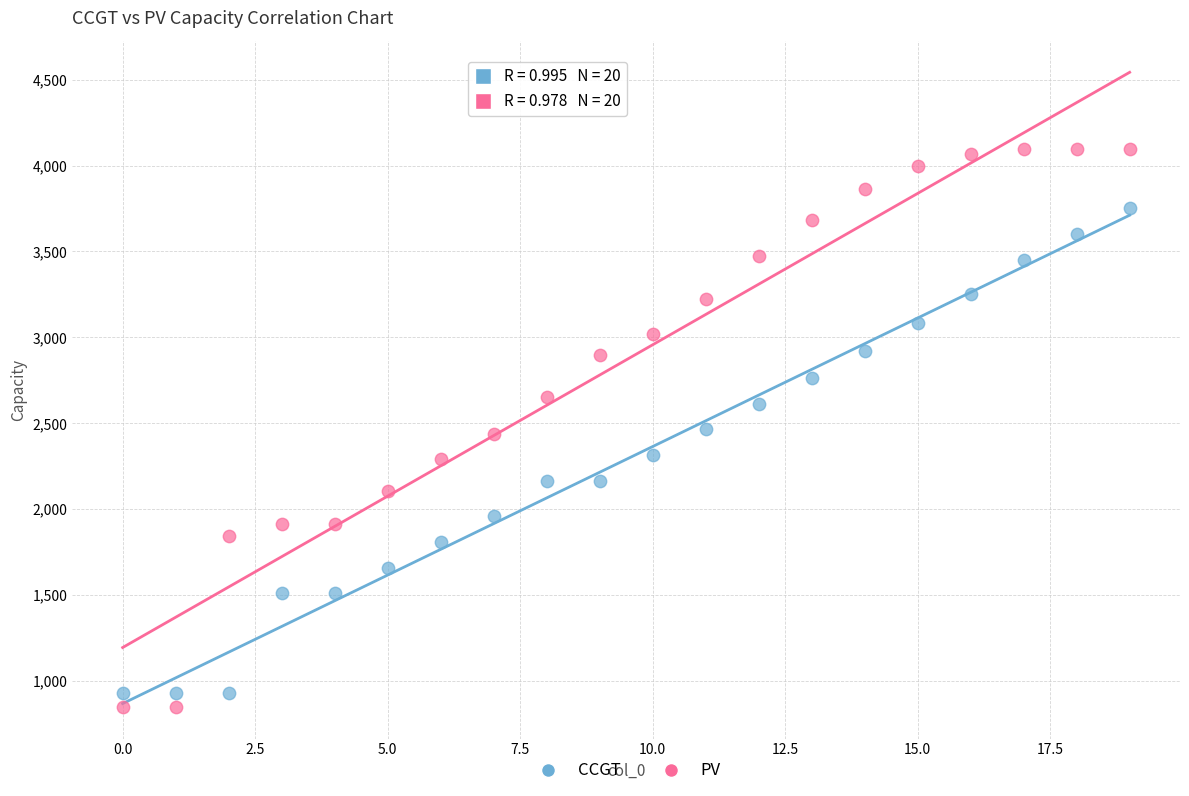

Which series has the largest Y range (max minus min)?

PV